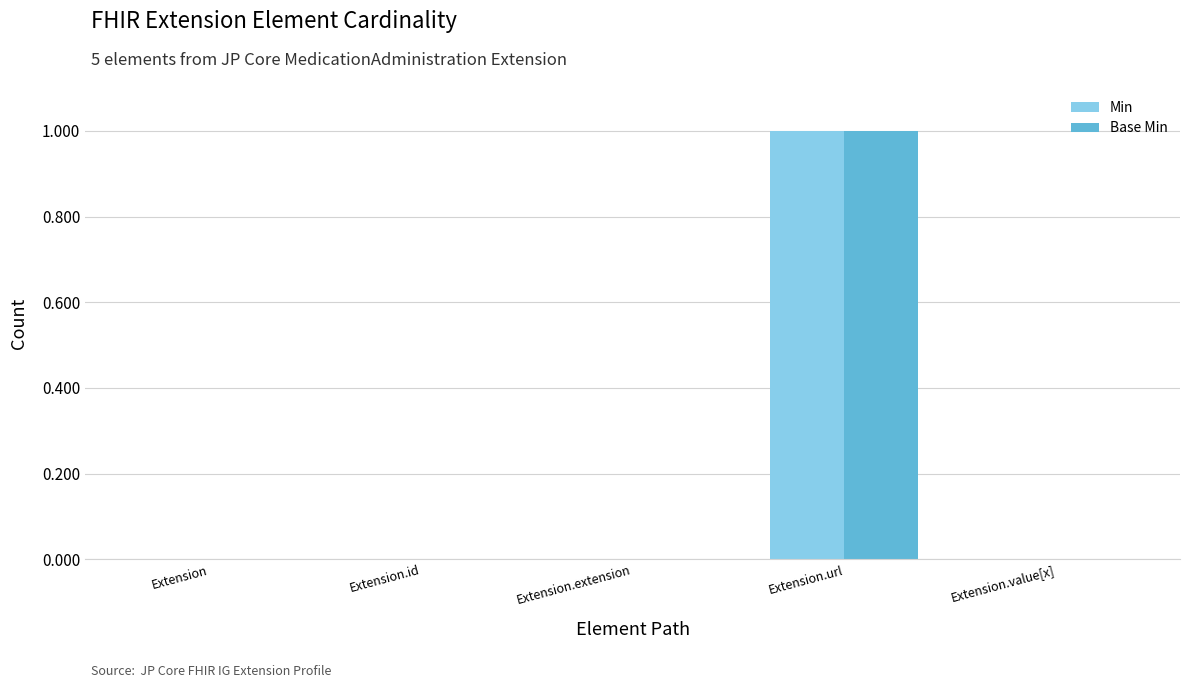

Count the number of categories in the chart.

5